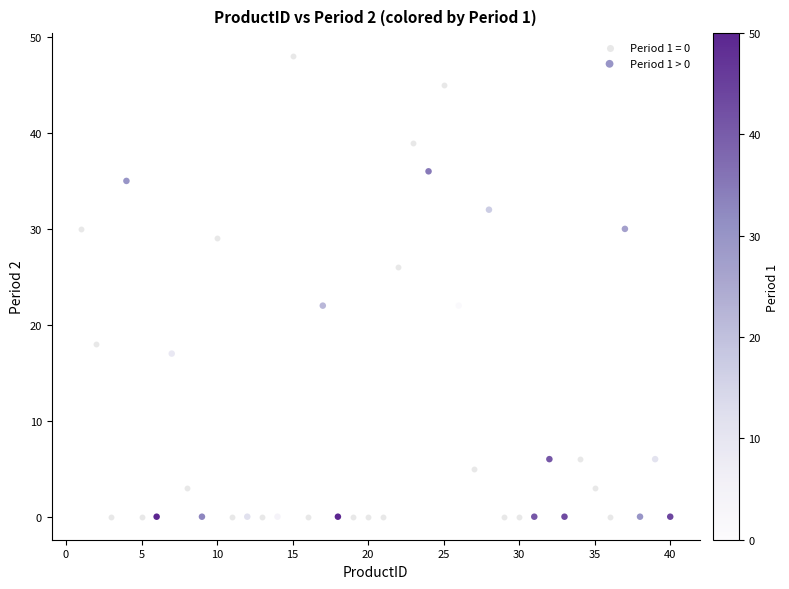

Which series has the widest spread of Y values?

Period 1 = 0